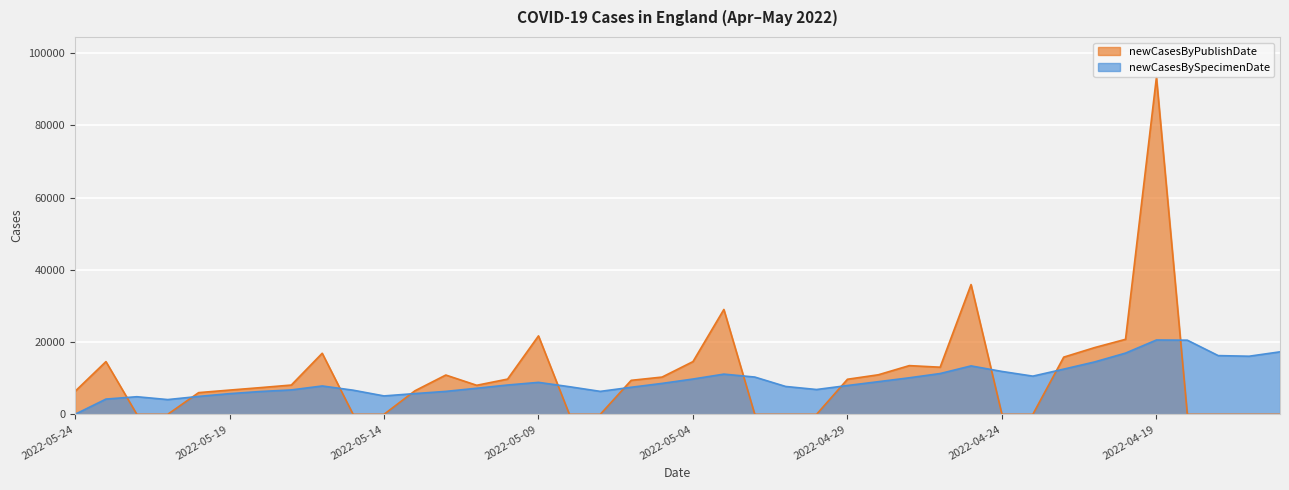

Rank the series at 2022-04-29 from highest to lowest value.

newCasesByPublishDate, newCasesBySpecimenDate